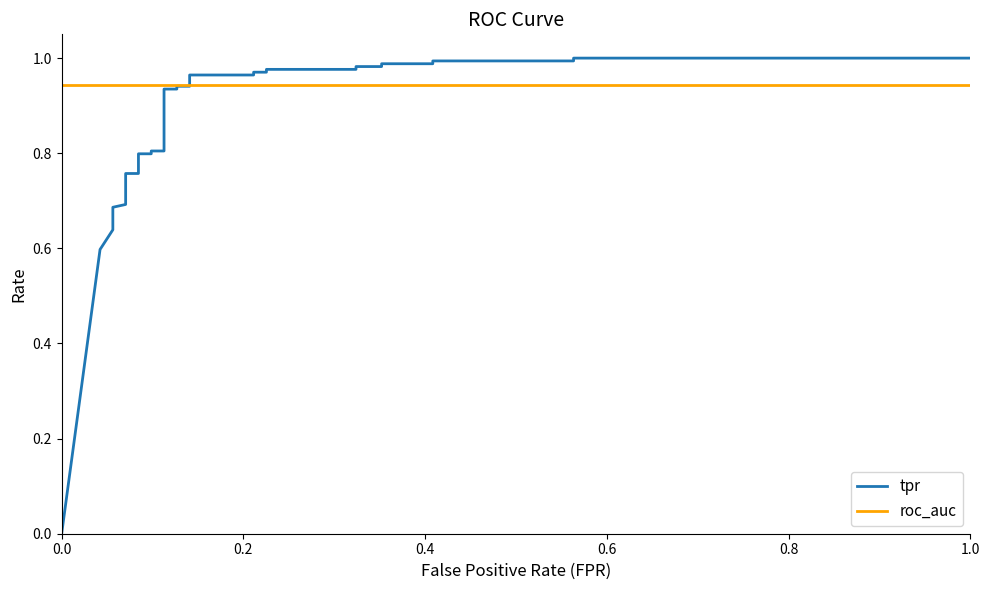

True or false: roc_auc has more than 2 points higher than both neighbors.

False